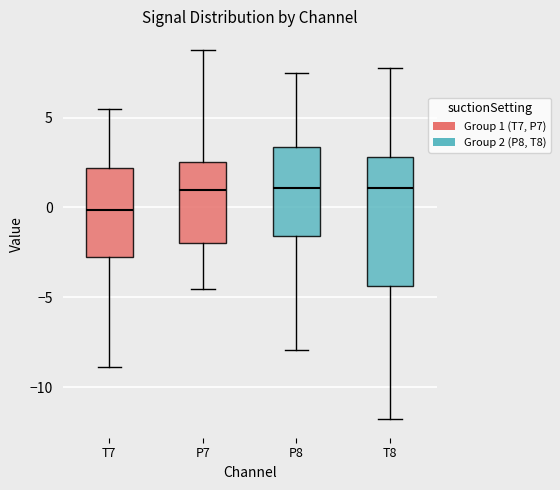

Reading left to right, transcribe this box plot: for each box, give where its median line is, the range the box spans, and where its two whiskers end, as read against the y-axis. The values are not printed on the chart, so give them approximately, as read against the axis.

T7: median 0.0, box -3.0 to 2.0, whiskers -9.0 to 5.5
P7: median 1.0, box -2.0 to 2.5, whiskers -4.5 to 9.0
P8: median 1.0, box -1.5 to 3.5, whiskers -8.0 to 7.5
T8: median 1.0, box -4.5 to 3.0, whiskers -12.0 to 7.5